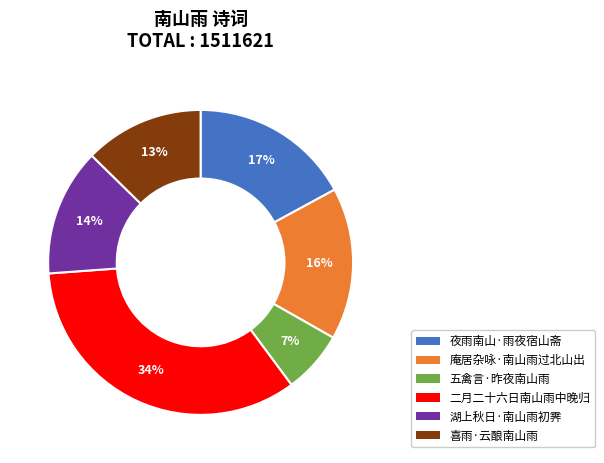

Which has a higher value, 庵居杂咏·南山雨过北山出 or 二月二十六日南山雨中晚归?

二月二十六日南山雨中晚归